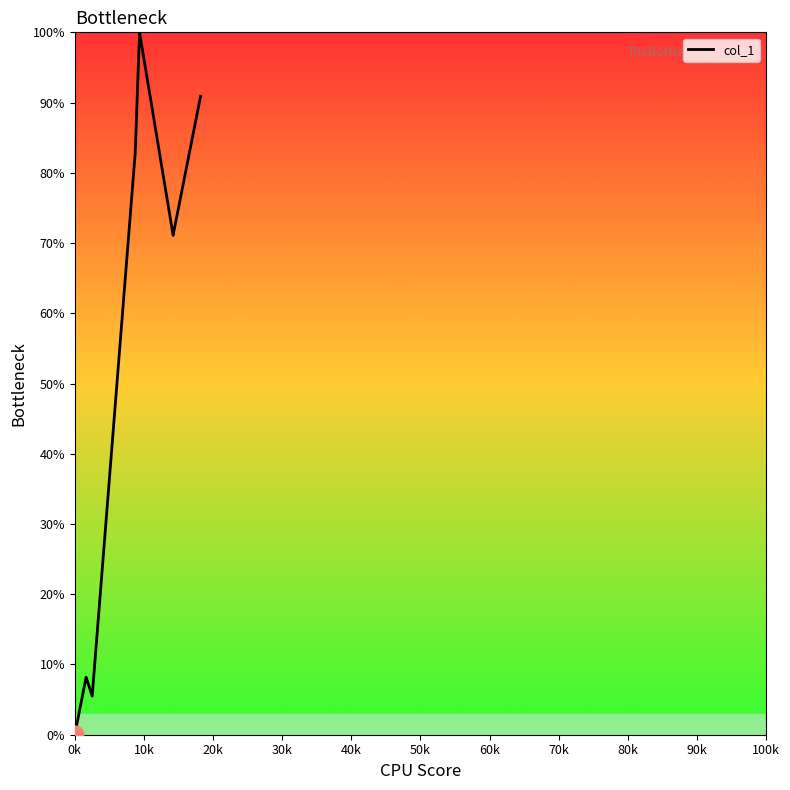

What is the greatest value displayed?

100.0